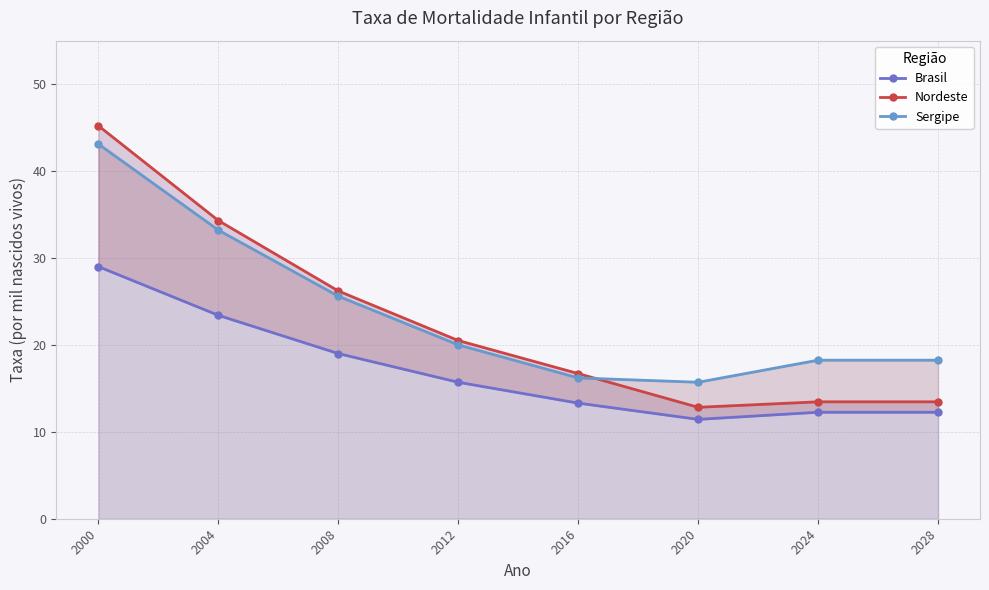

What is the difference between the maximum and minimum values in the Sergipe series?

27.4